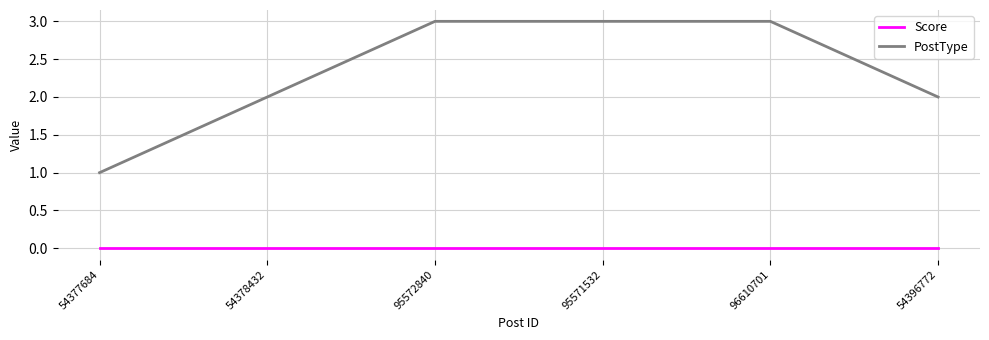

At which label does PostType reach its minimum?

54377684